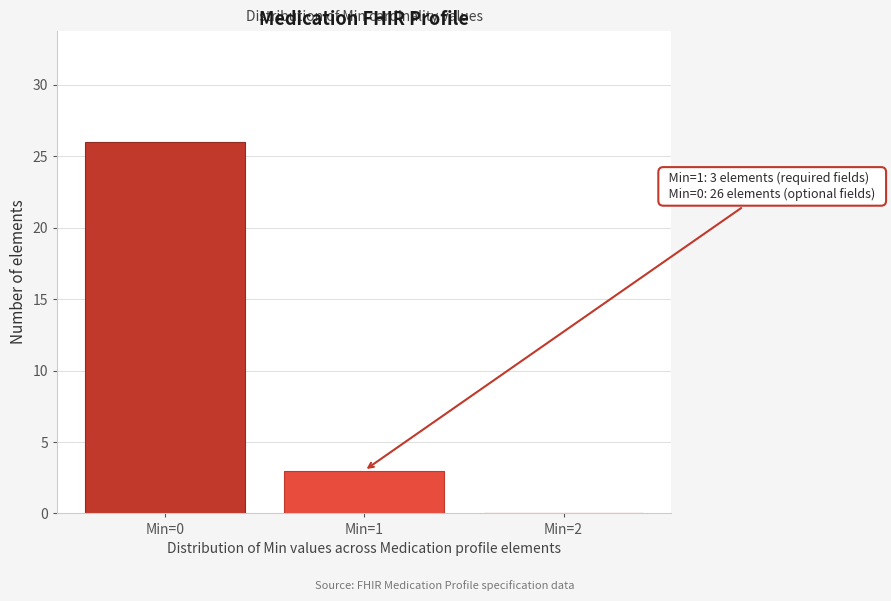

Reading left to right, extract all data points from this chart.

Min=0=26	Min=1=3	Min=2=0